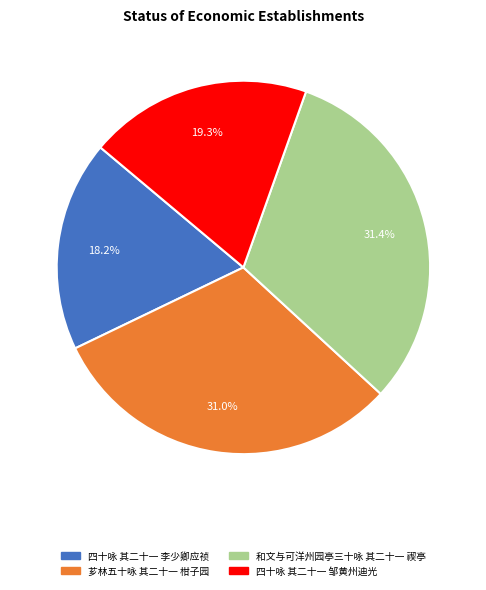

To the nearest percent, what is the difference between the 四十咏 其二十一 李少卿应祯 and 和文与可洋州园亭三十咏 其二十一 禊亭 slice percentages?

13%